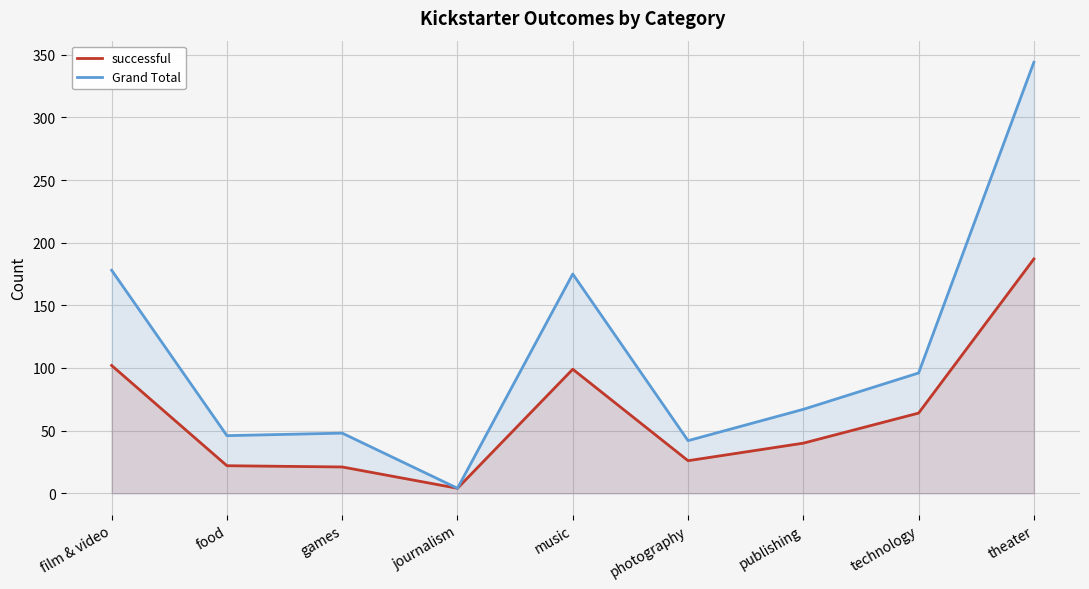

Which category has the highest value in the Grand Total series?

theater